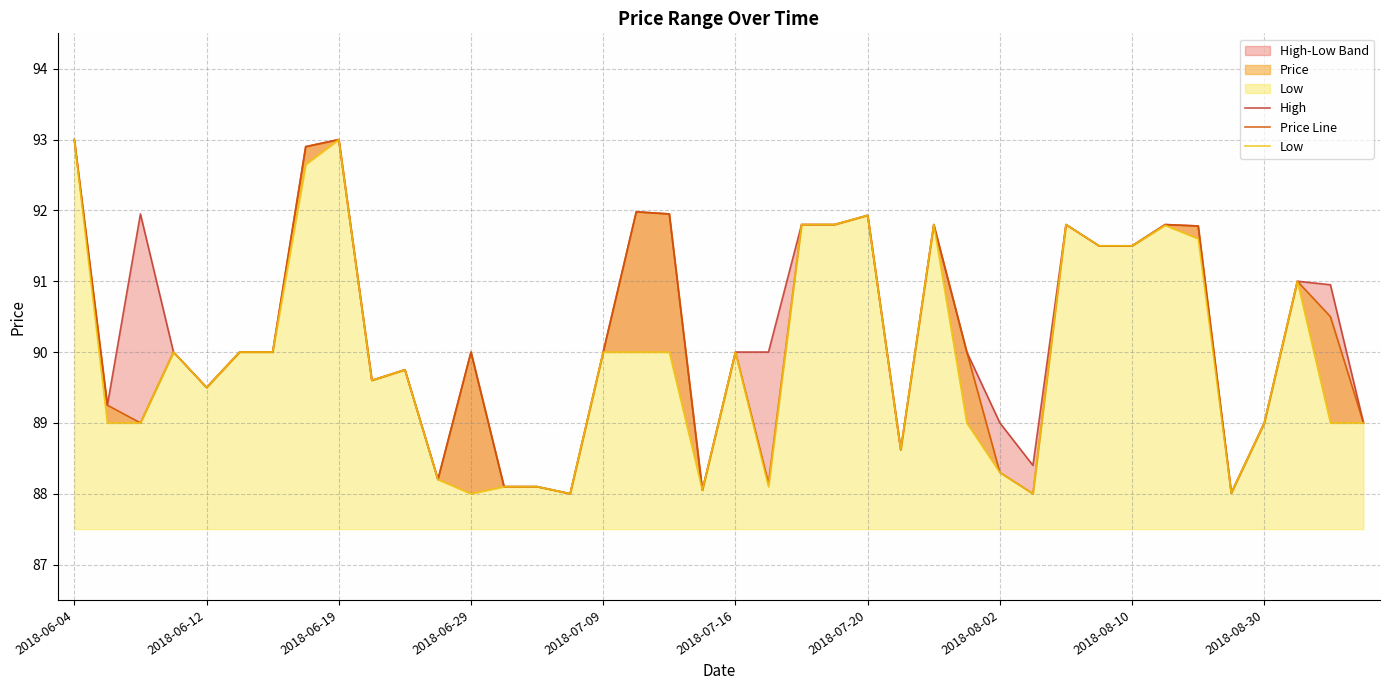

Reading left to right, what are all the values shown in this chart?

High: 93.0	89.2	92.0	90.0	89.5	90.0	90.0	92.9	93.0	89.6	89.8	88.2	90.0	88.1	88.1	88.0	90.0	92.0	92.0	88.0	90.0	90.0	91.8	91.8	91.9	88.6	91.8	90.0	89.0	88.4	91.8	91.5	91.5	91.8	91.8	88.0	89.0	91.0	91.0	89.0
Price Line: 93.0	89.2	89.0	90.0	89.5	90.0	90.0	92.9	93.0	89.6	89.8	88.2	90.0	88.1	88.1	88.0	90.0	92.0	92.0	88.0	90.0	88.2	91.8	91.8	91.9	88.6	91.8	90.0	88.3	88.0	91.8	91.5	91.5	91.8	91.8	88.0	89.0	91.0	90.5	89.0
Low: 93.0	89.0	89.0	90.0	89.5	90.0	90.0	92.7	93.0	89.6	89.8	88.2	88.0	88.1	88.1	88.0	90.0	90.0	90.0	88.0	90.0	88.1	91.8	91.8	91.9	88.6	91.8	89.0	88.3	88.0	91.8	91.5	91.5	91.8	91.6	88.0	89.0	91.0	89.0	89.0